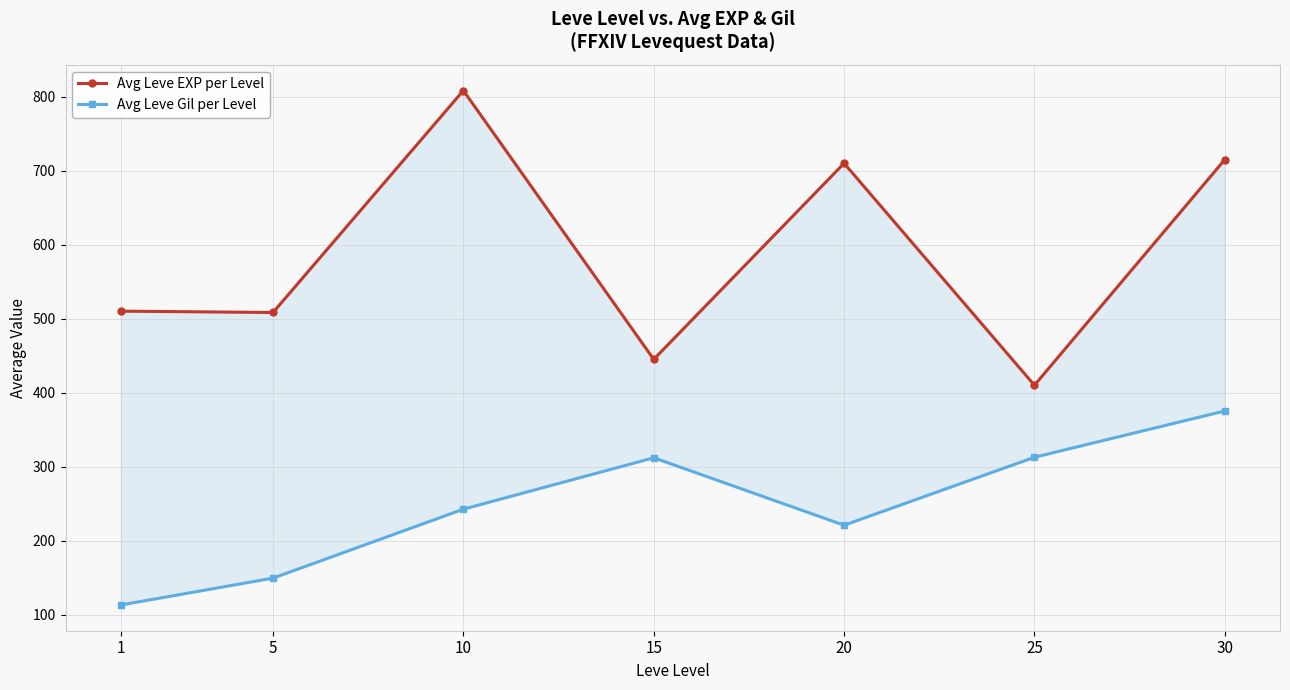

Between 5 and 1, which is larger?

1